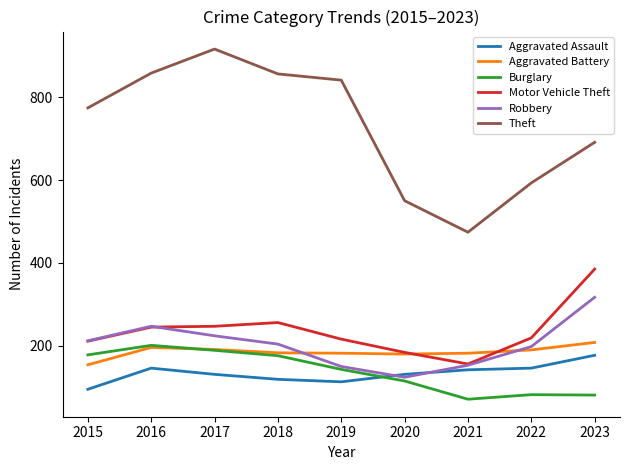

In Burglary, how many points are higher than both neighbors (excluding endpoints)?

2